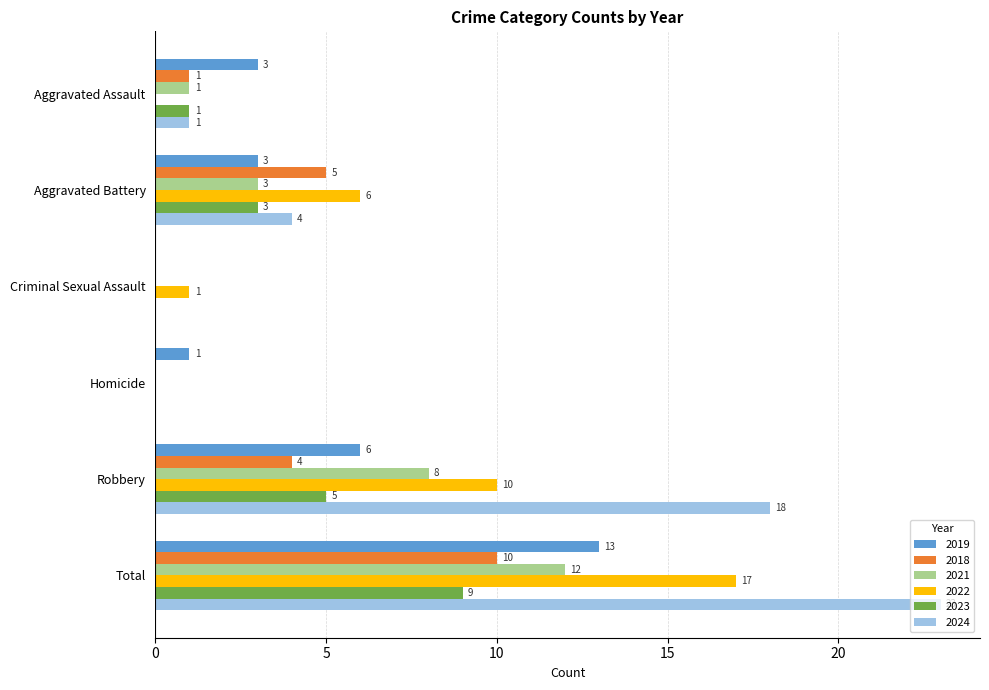

What is the sum of all 2019 values?

26